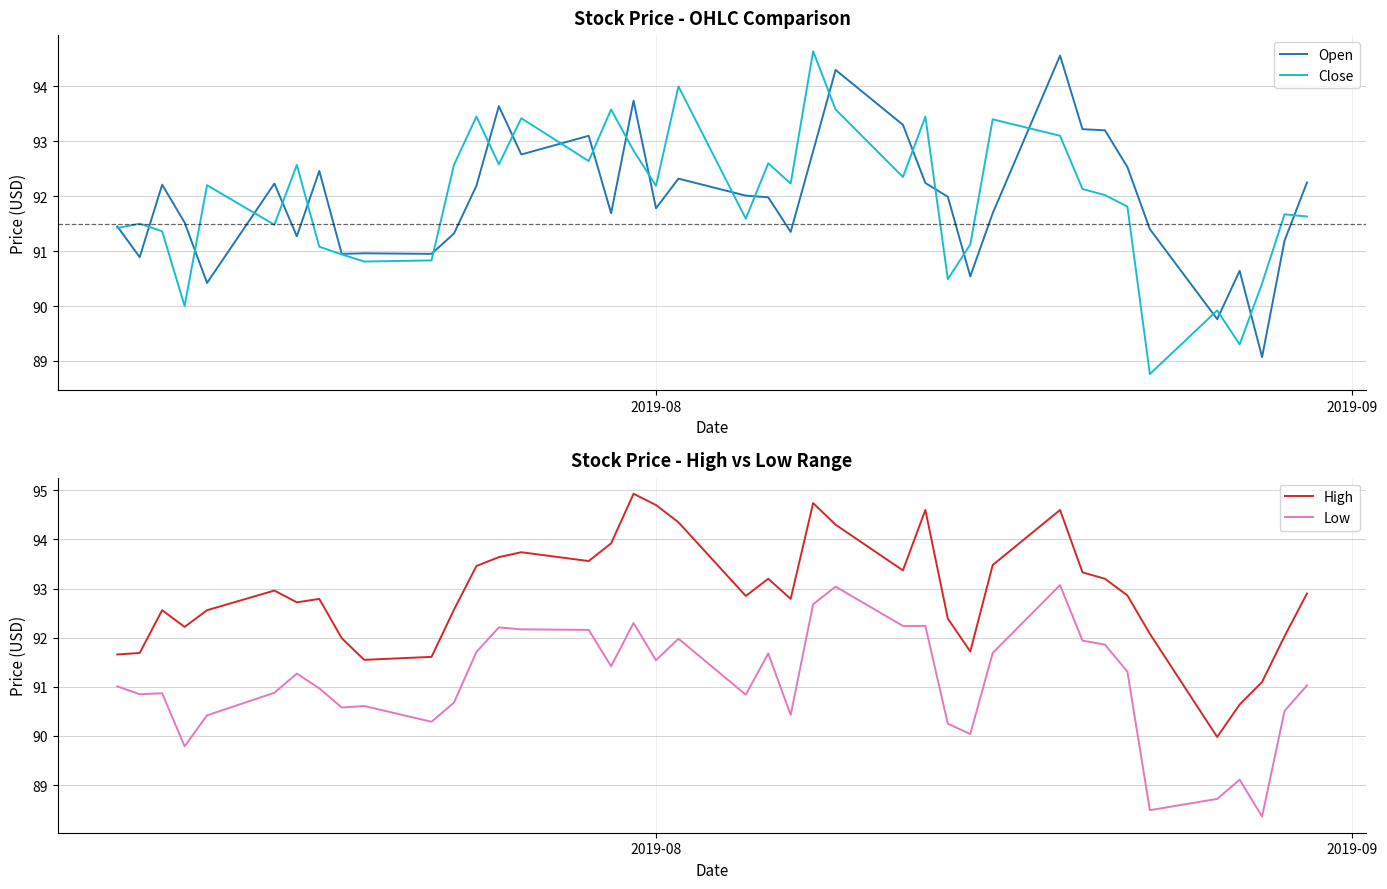

What is the difference between the maximum and minimum values in the Open series?

5.5